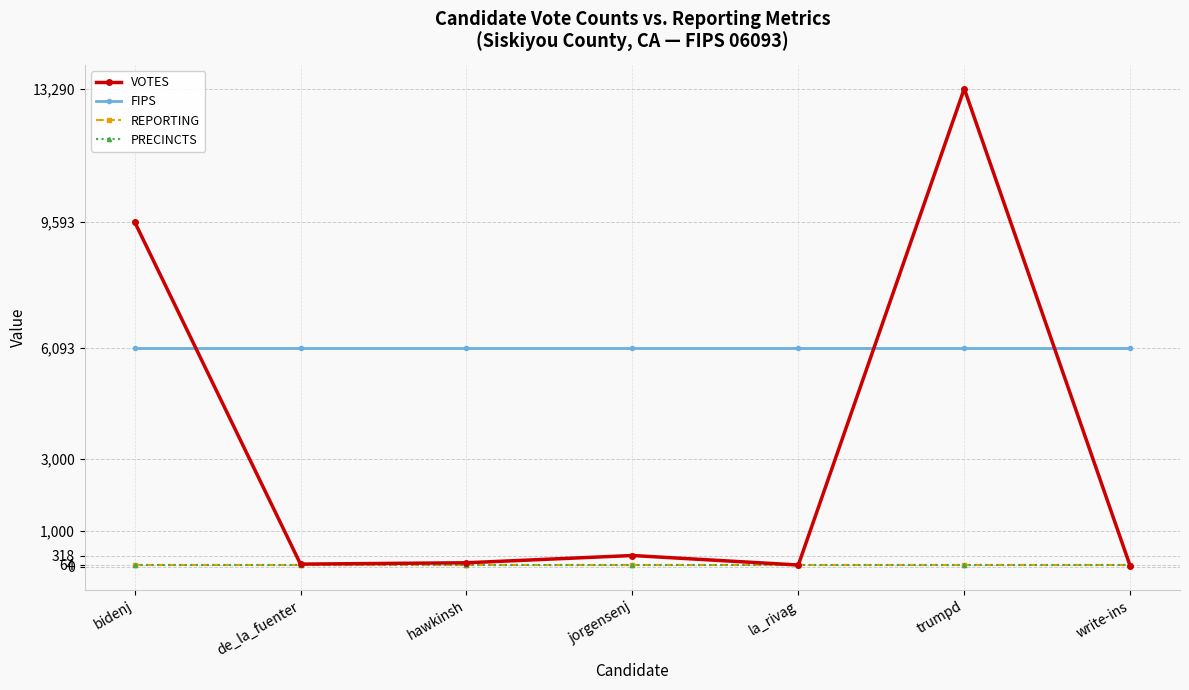

Does the chart display data point markers on the line(s)?

Yes